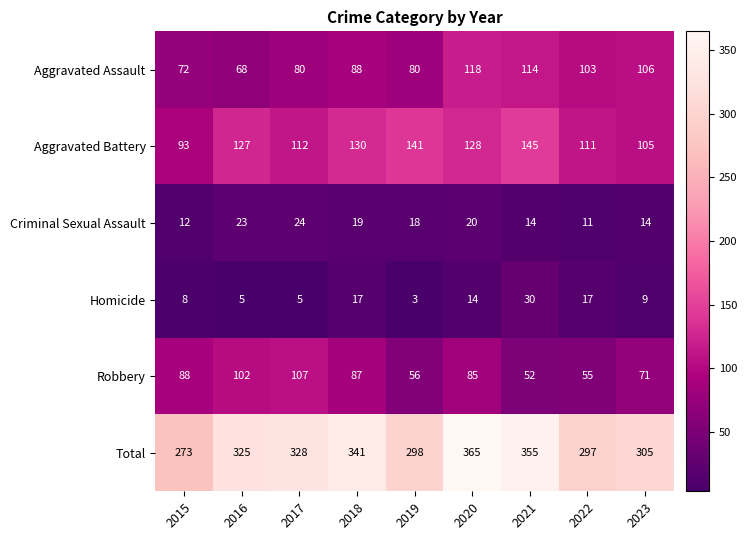

What is the total value across all series at 2023?

610